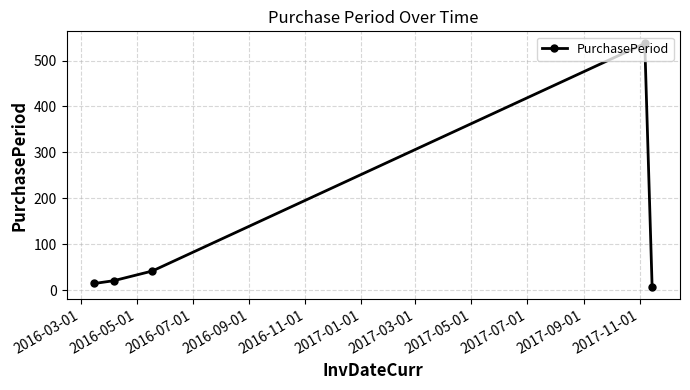

True or false: the data has more than 0 interior local peaks.

True